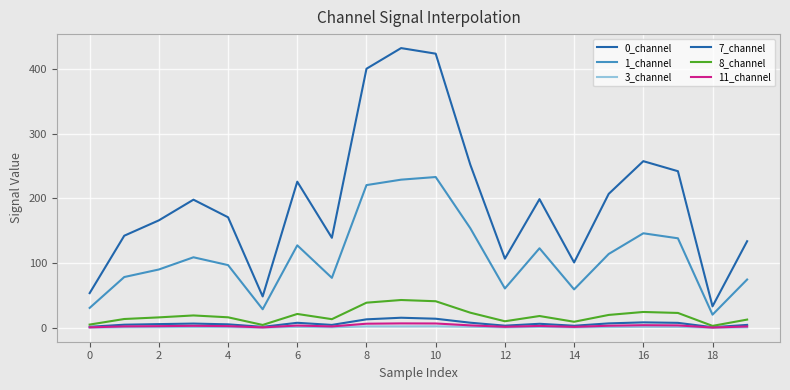

True or false: 8_channel and 3_channel cross at least once.

False